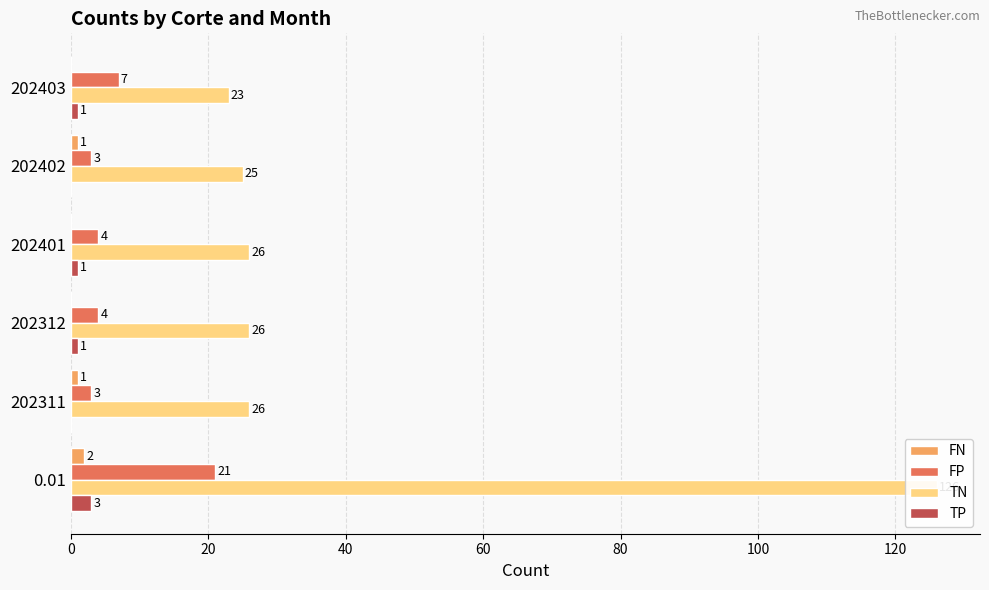

At how many categories does at least one series exceed 23?

5